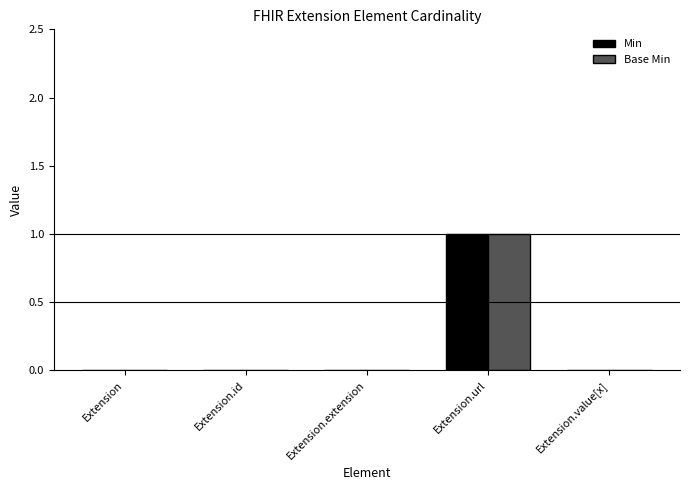

How many series are shown in this chart?

2